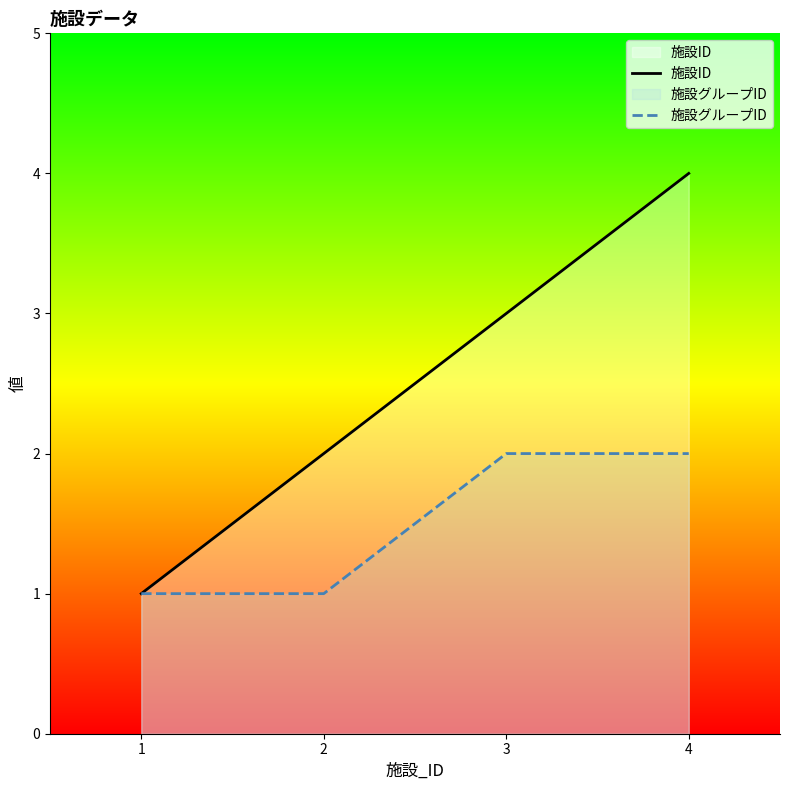

What are all the series names shown in the legend?

施設ID, 施設グループID